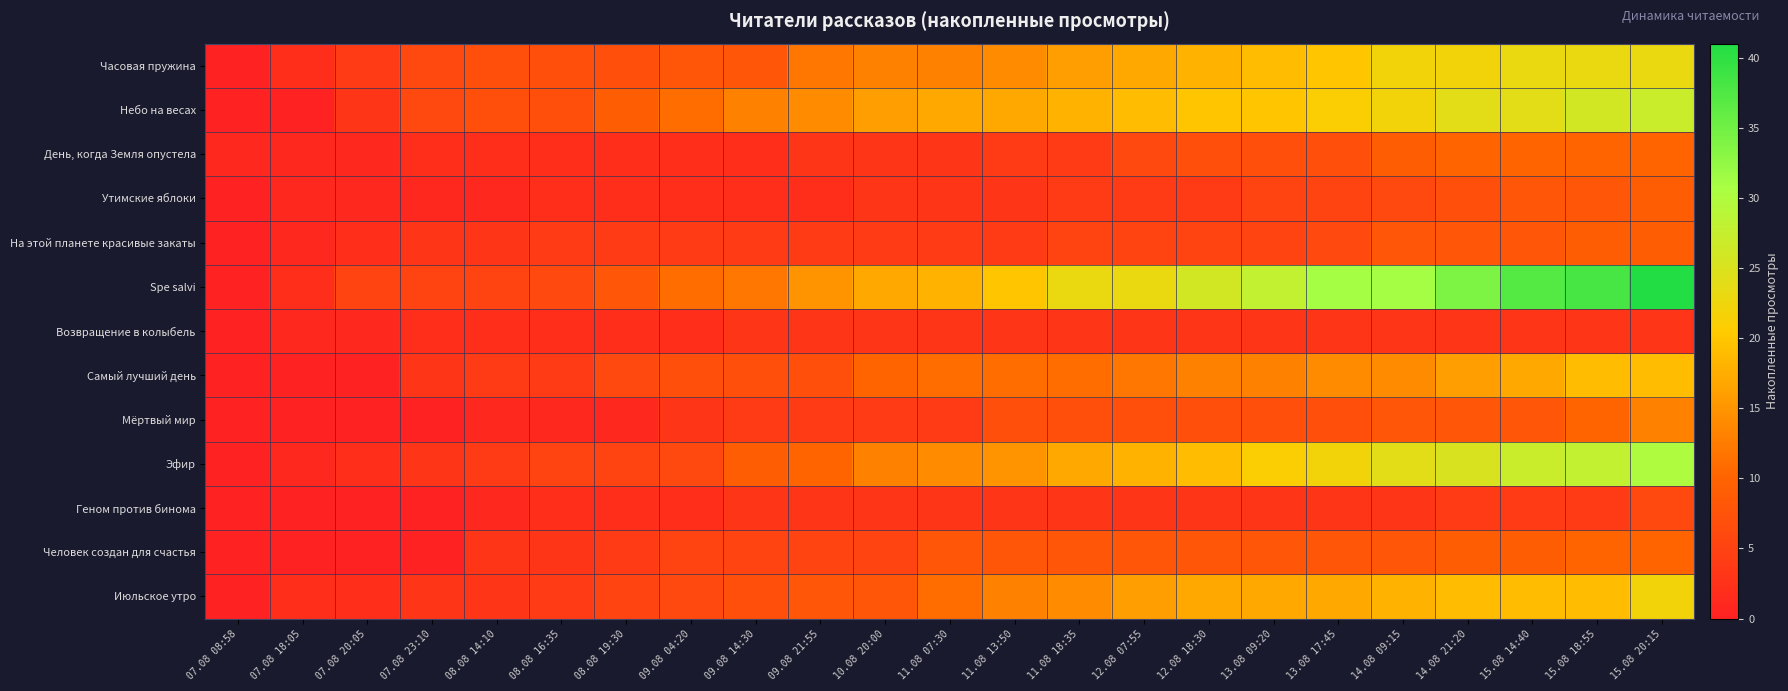

Between 09.08 14:30 and 13.08 09:20, which series saw the biggest shift?

Spe salvi